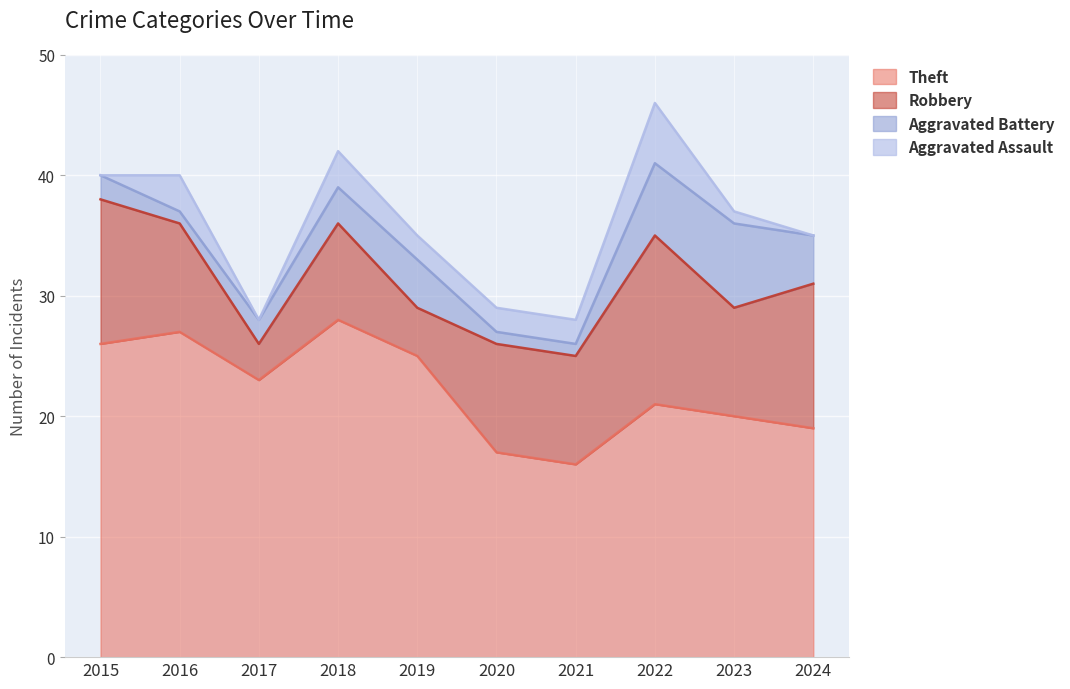

Where does the Robbery series first go above 9?

2015